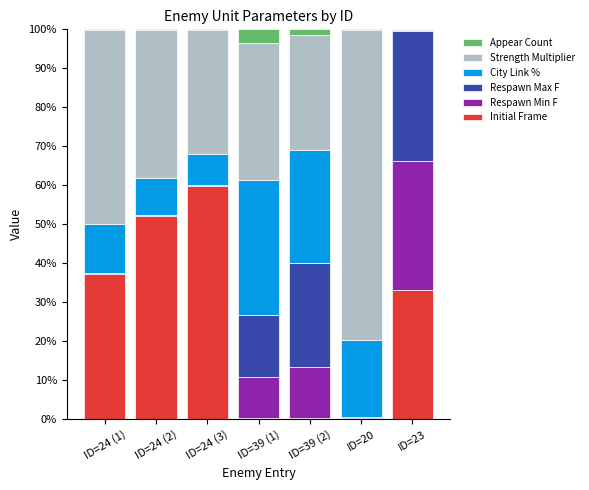

What is the sum of all Initial Frame values?

183.5